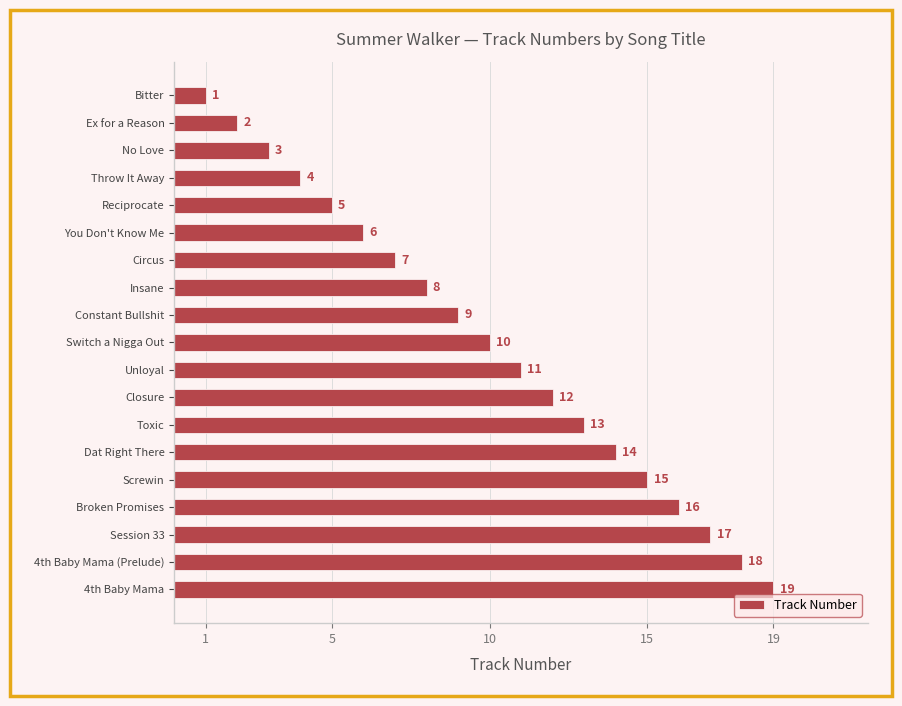

At which label is the value closest to 10?

Switch a Nigga Out